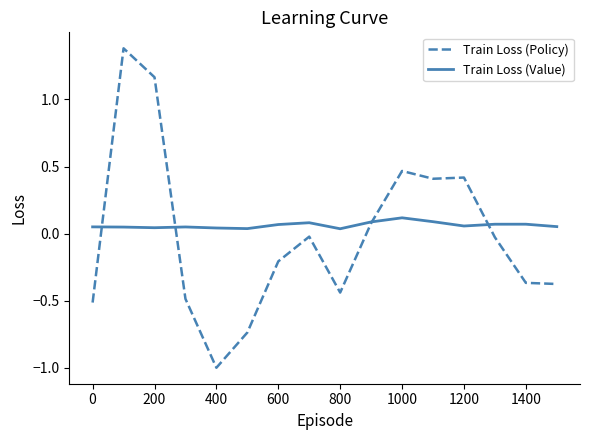

Which series has the largest range (max minus min)?

Train Loss (Policy)